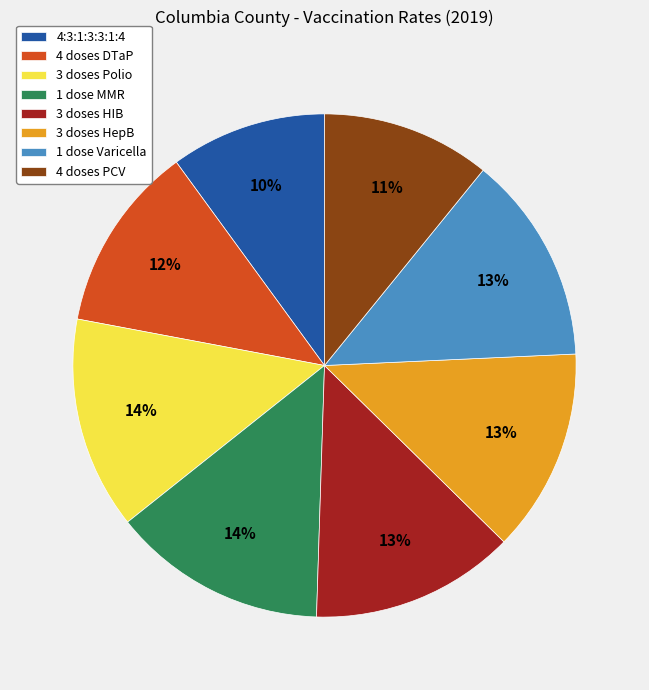

What is the smallest slice in the pie chart?

4:3:1:3:3:1:4